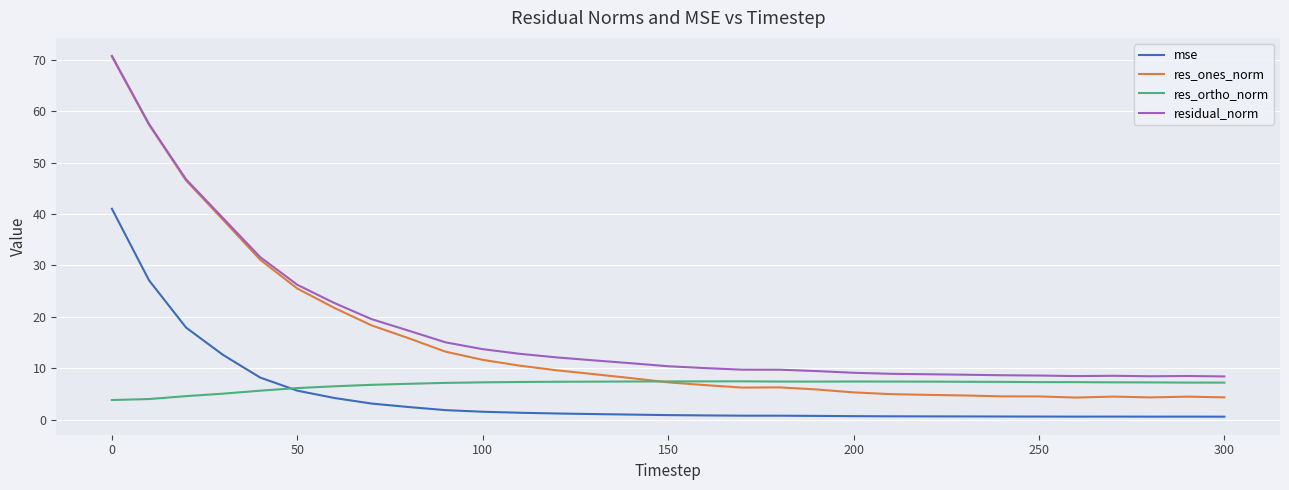

What is the maximum value for res_ones_norm?

70.6